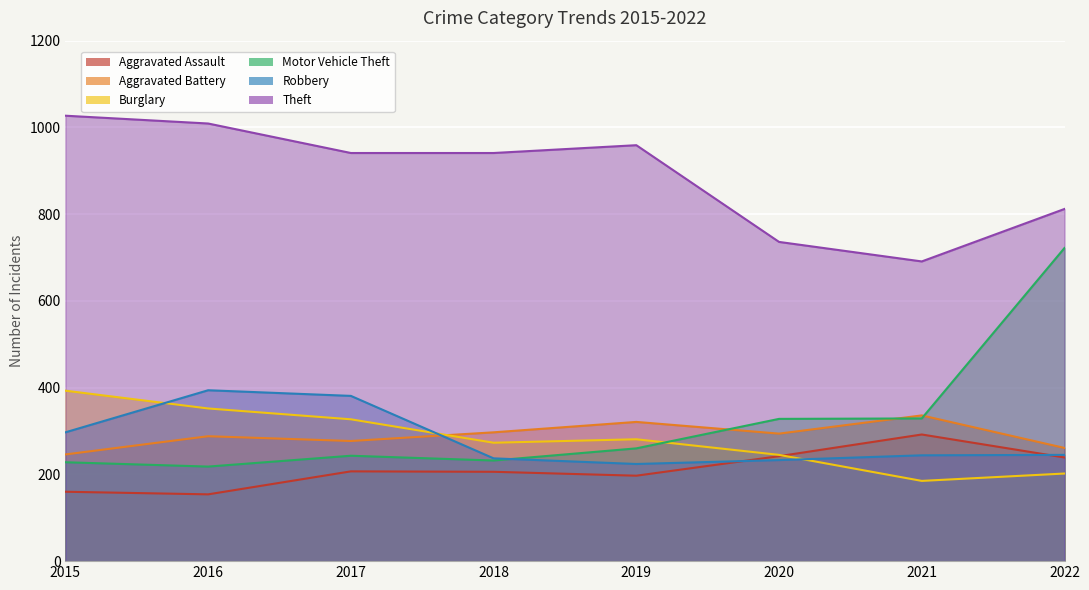

At which category does Burglary reach its first local peak?

2019